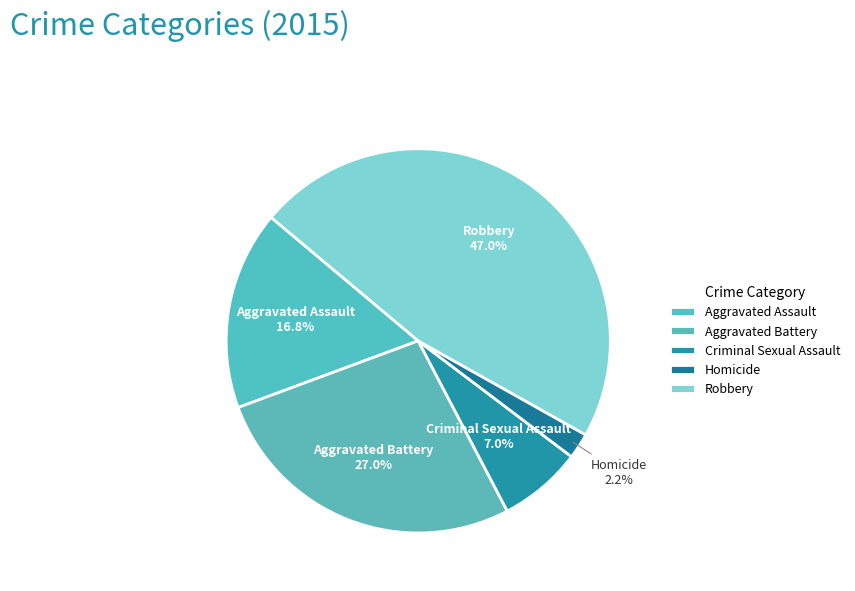

What is the smallest slice in the pie chart?

Homicide